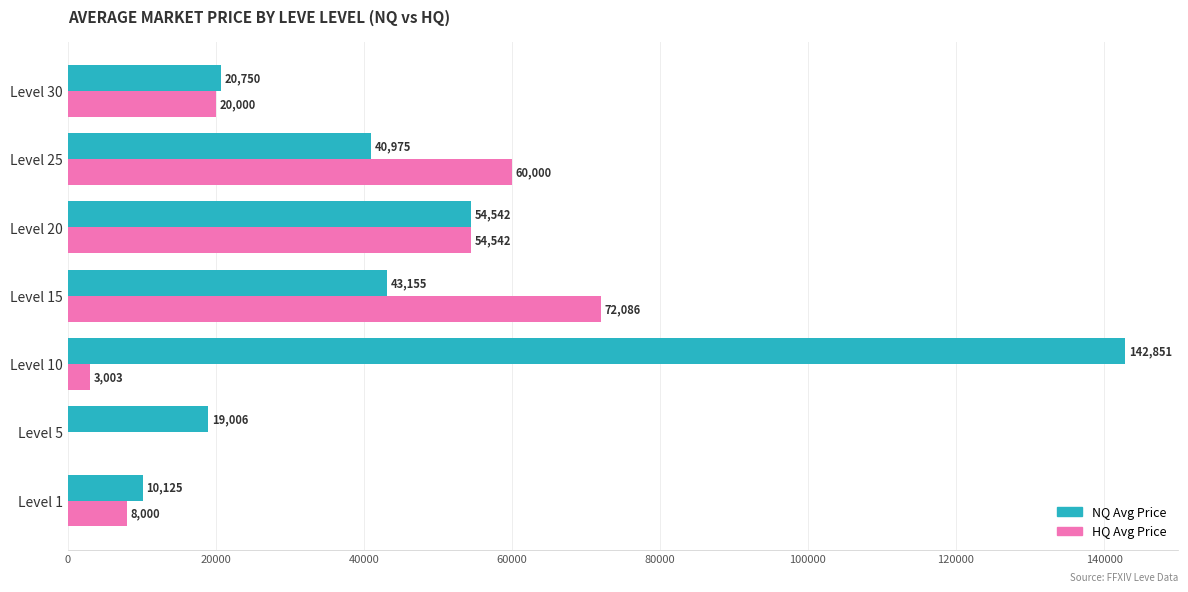

Which label corresponds to the largest value in the chart?

Level 10